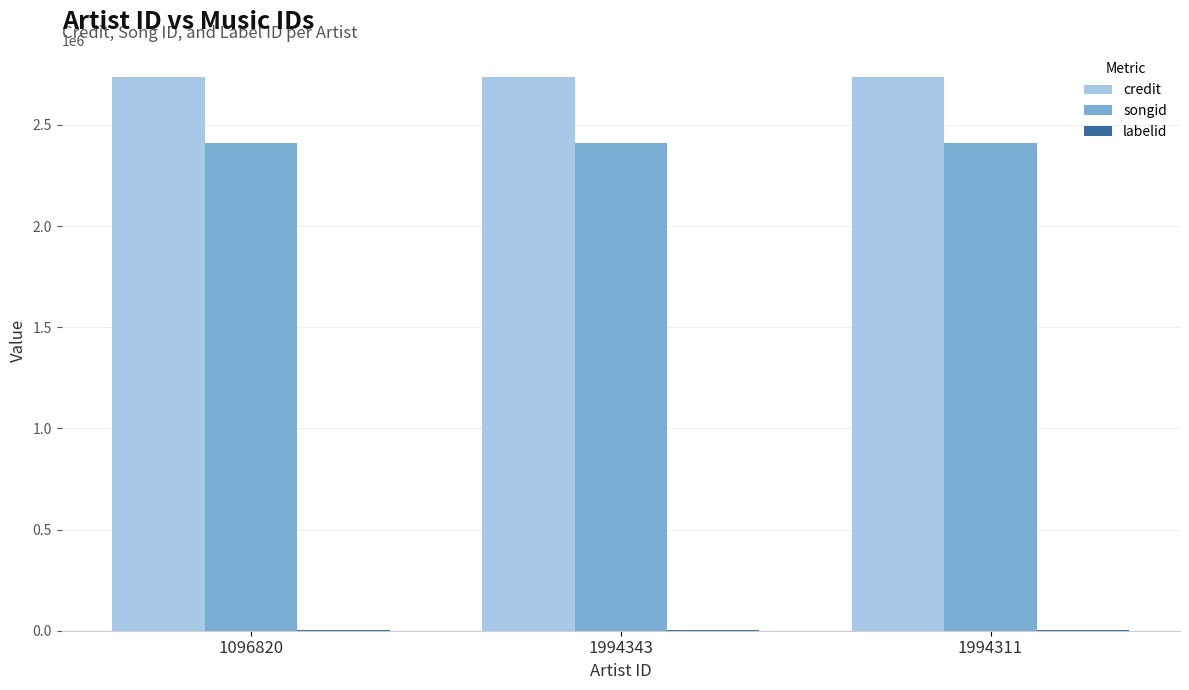

Which series has the largest total across all categories?

credit